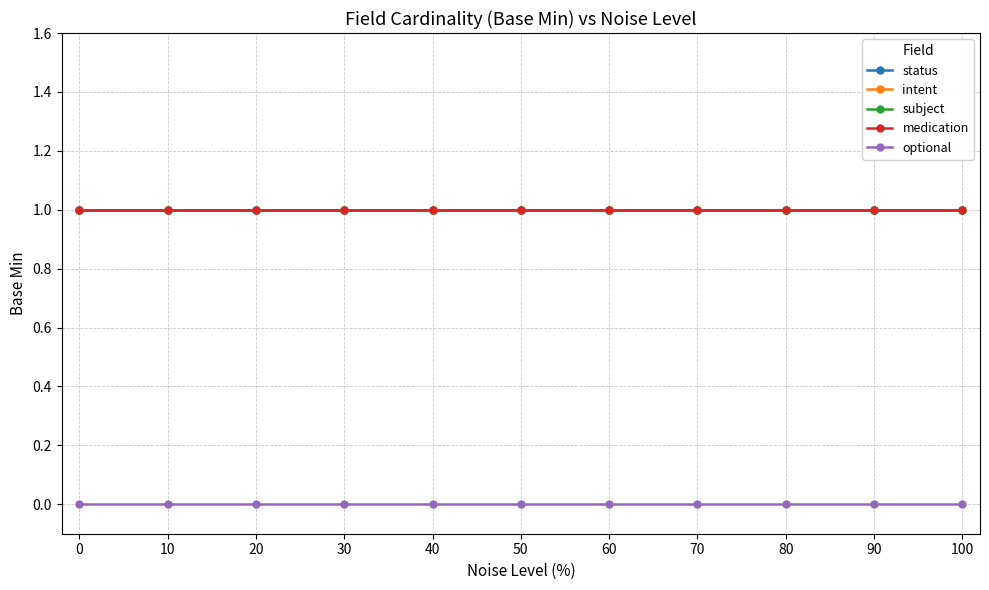

What is the maximum value for subject?

1